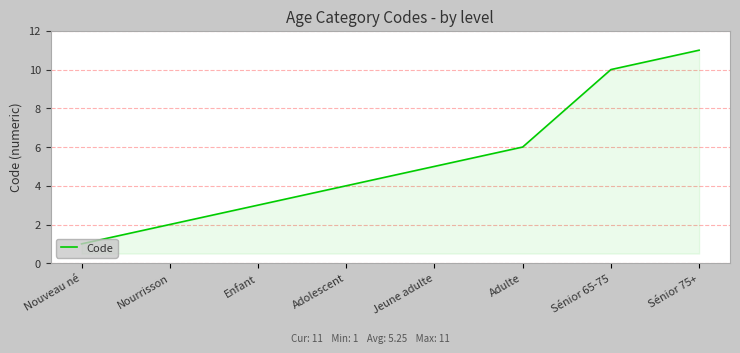

How many lines are shown in the chart?

1